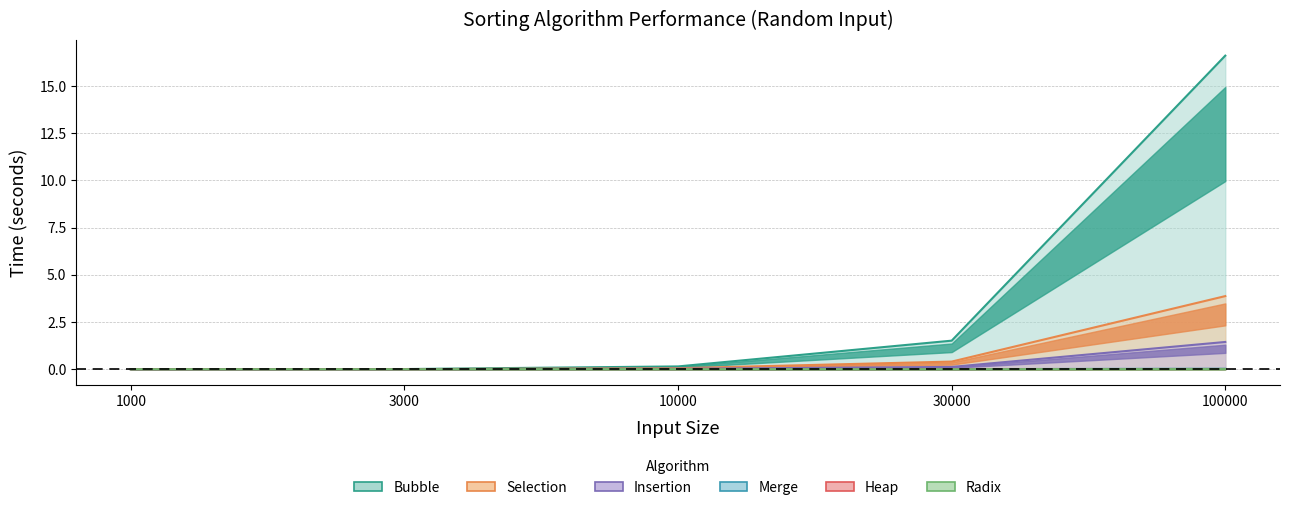

At which category is the sum across all series the highest?

100000